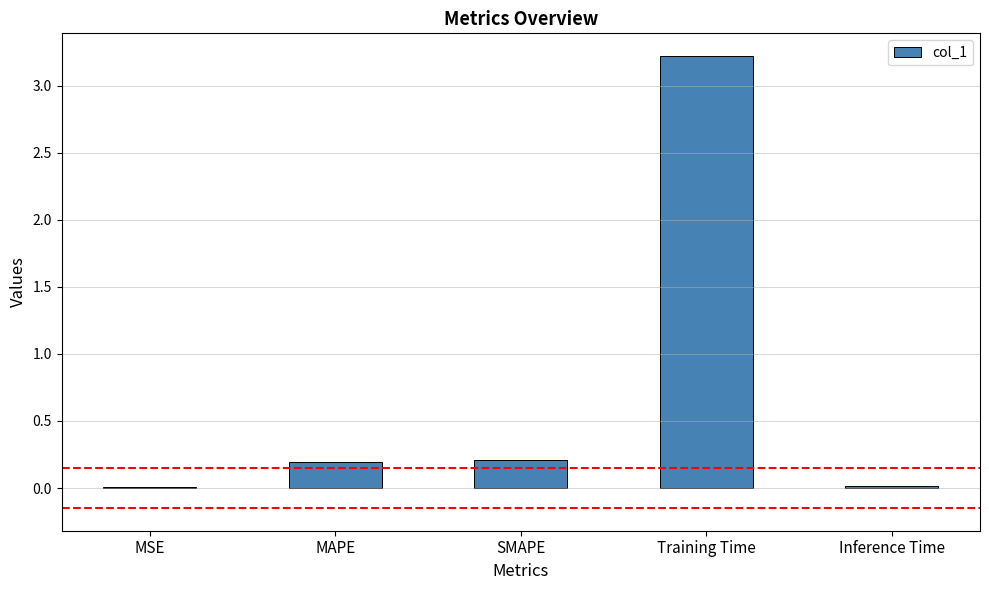

The value at Training Time is 4.6. True or false?

False